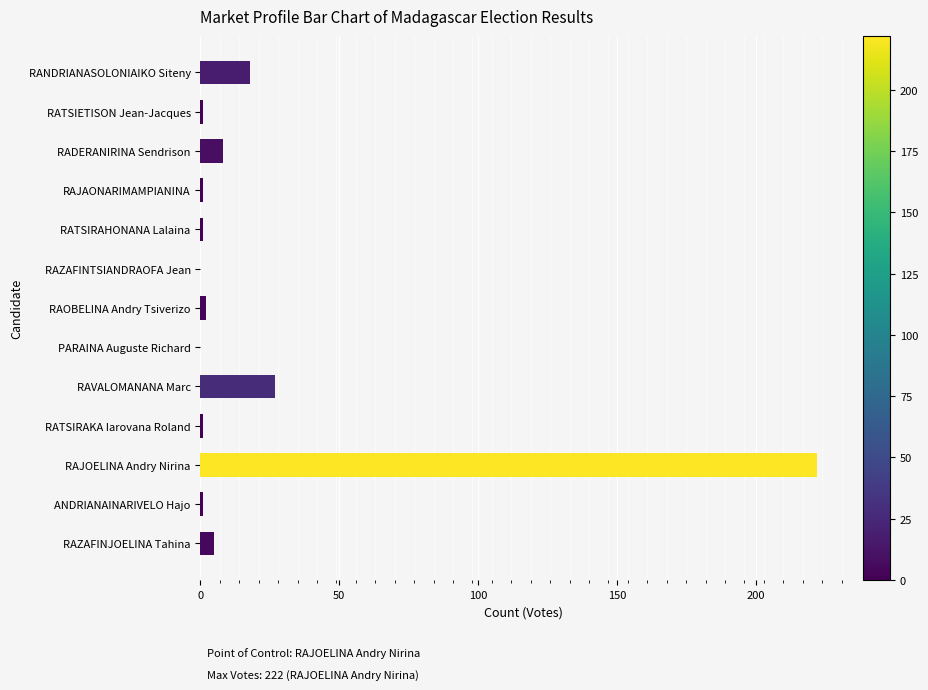

What is the maximum value shown in the chart?

222